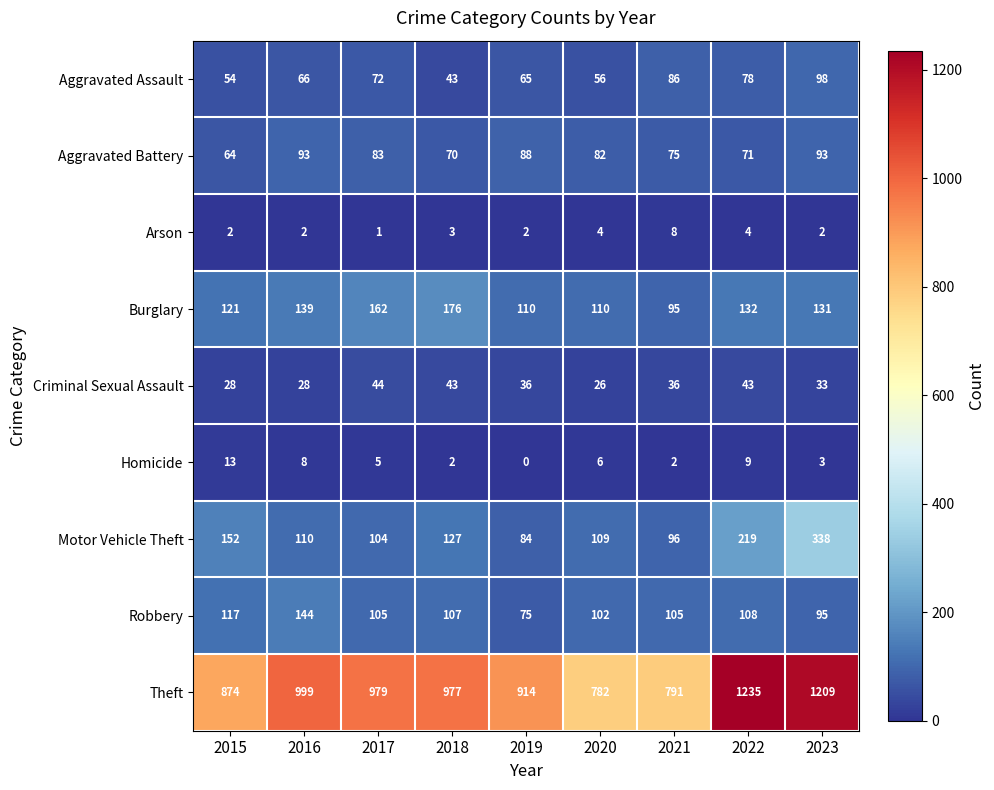

The Aggravated Battery series shows 70 at 2018. True or false?

True